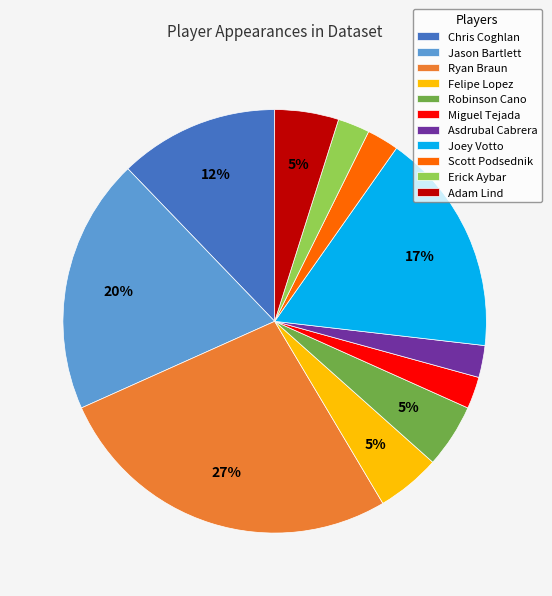

Is Chris Coghlan the majority of the pie?

No